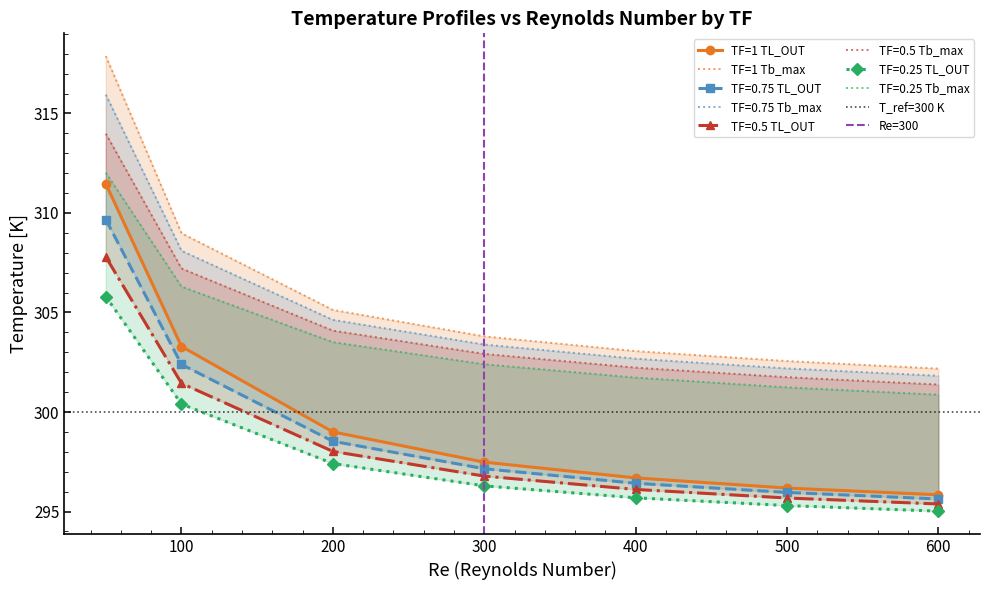

What is the highest value of the Tb_max series?

315.9